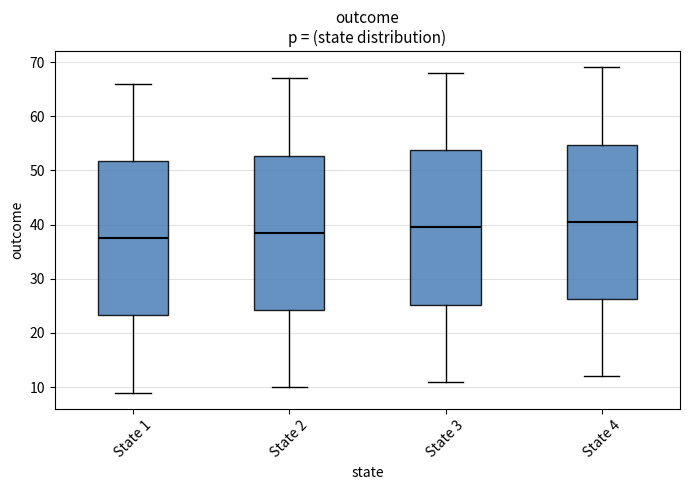

Which box has the highest median line?

State 4